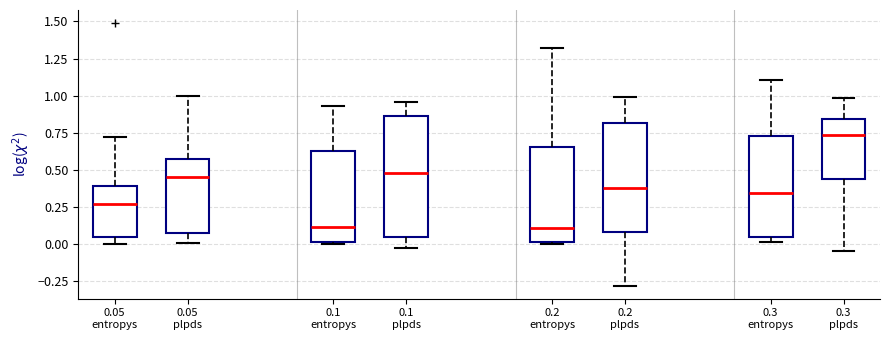

Comparing the boxes themselves (not the whiskers), which one is the tallest?

0.1 plpds